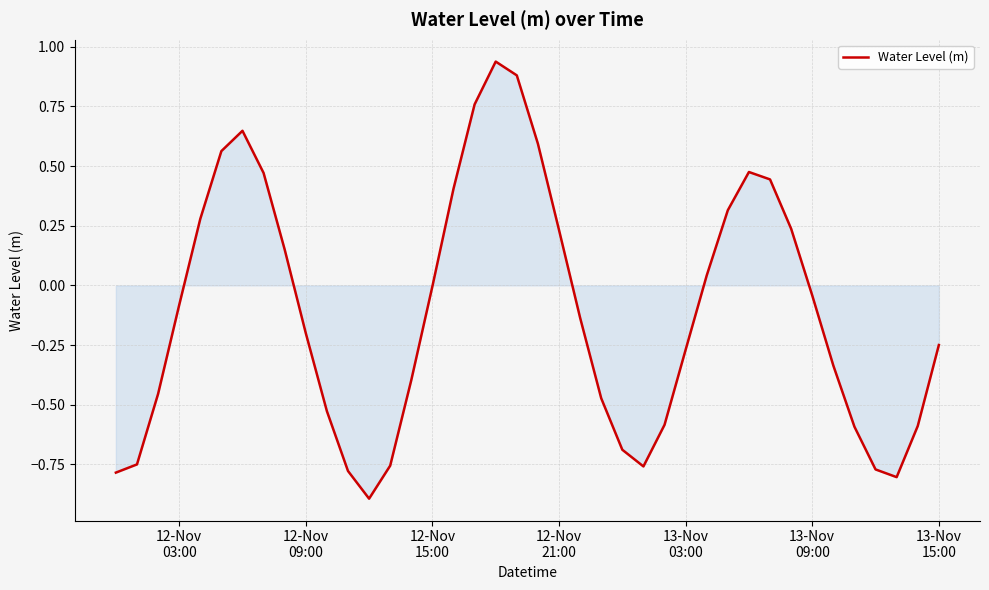

What is the smallest value displayed?

-0.9